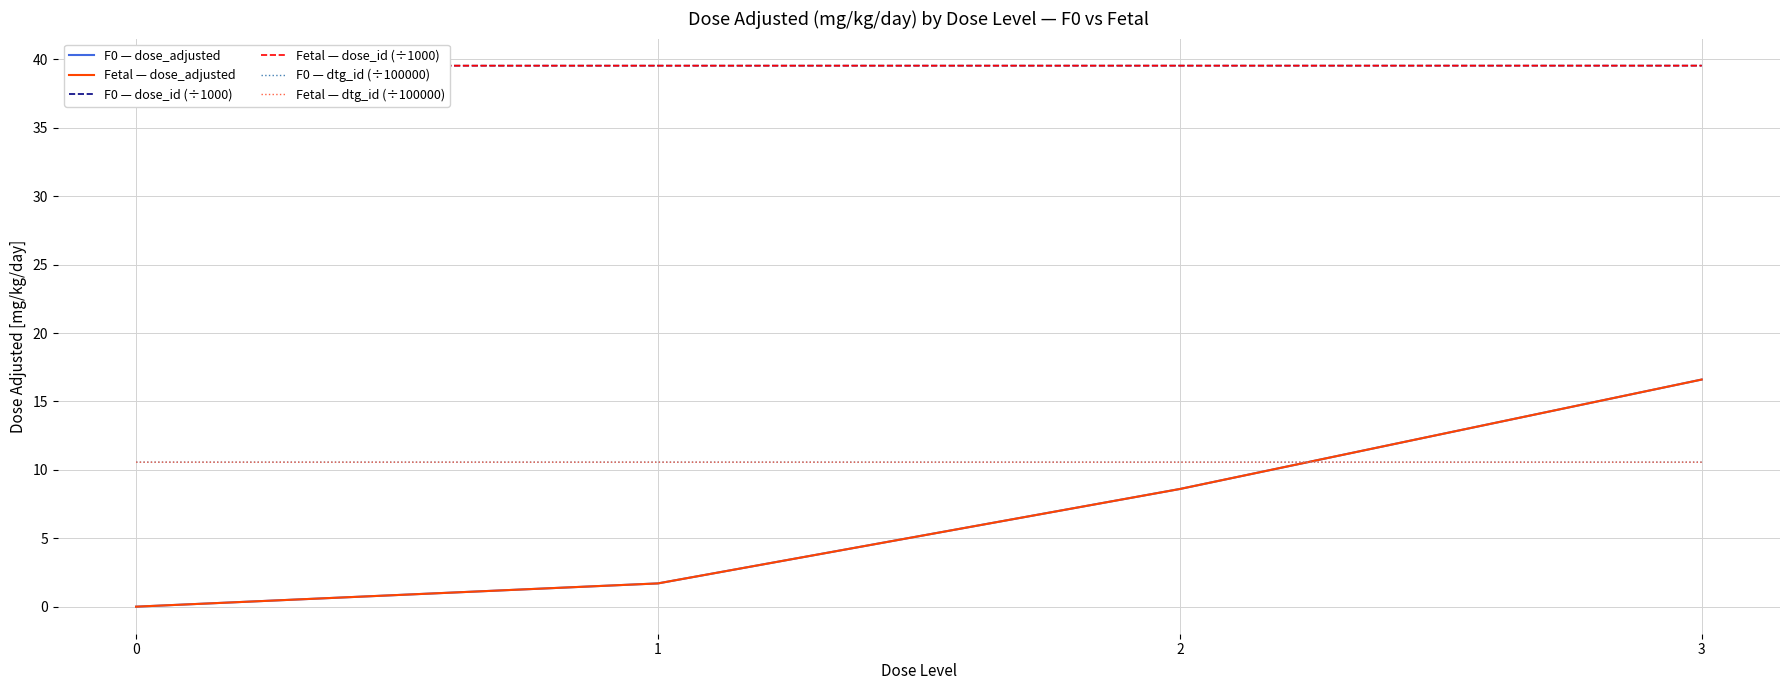

At how many categories does at least one series exceed 29?

4